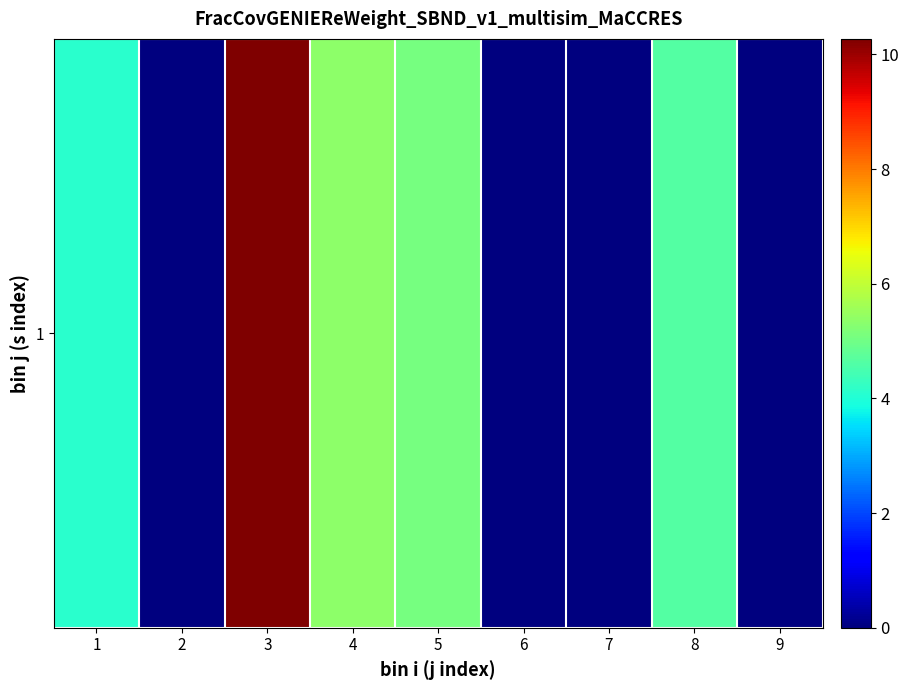

How many data points are less than 4?

4